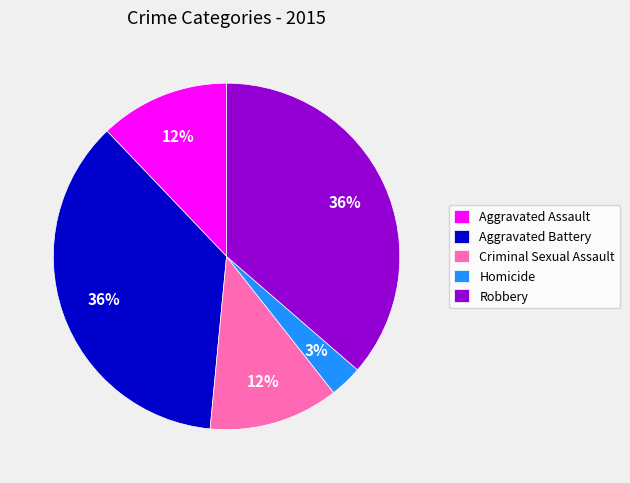

How many segments does this pie chart have?

5